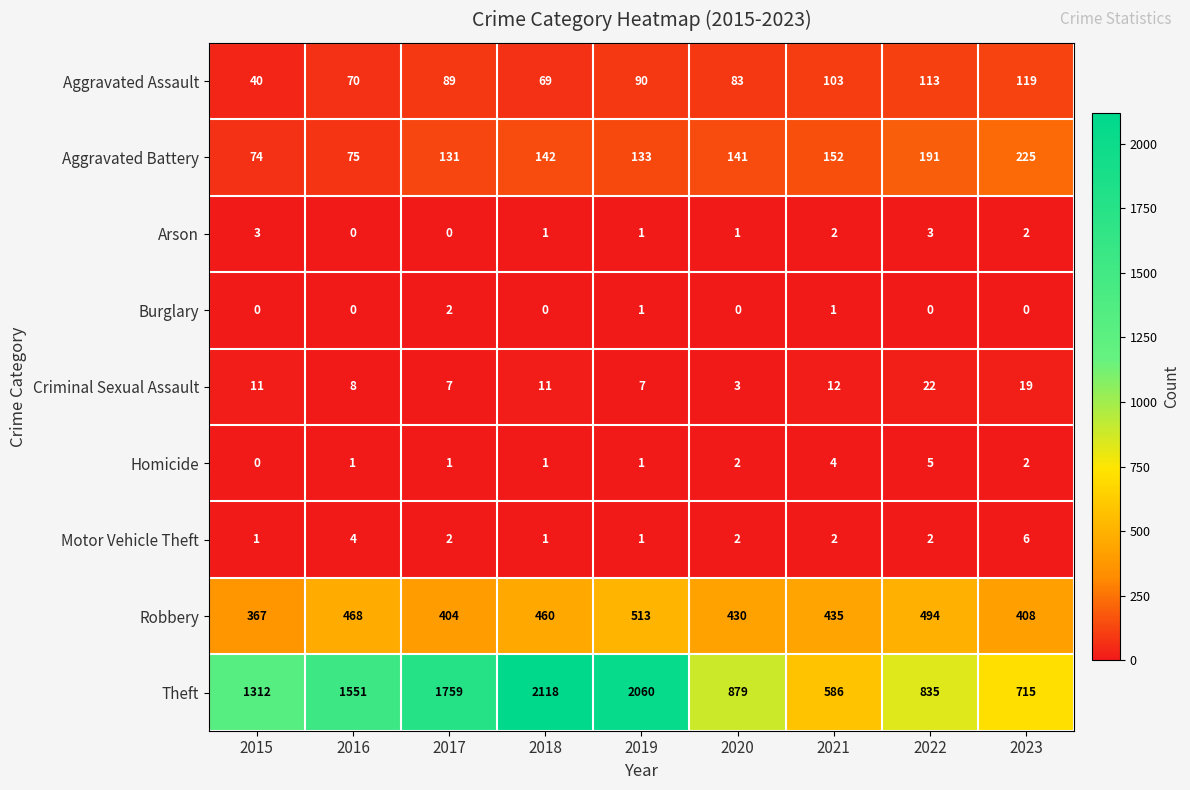

What is the difference between the Aggravated Assault values at 2019 and 2020?

7